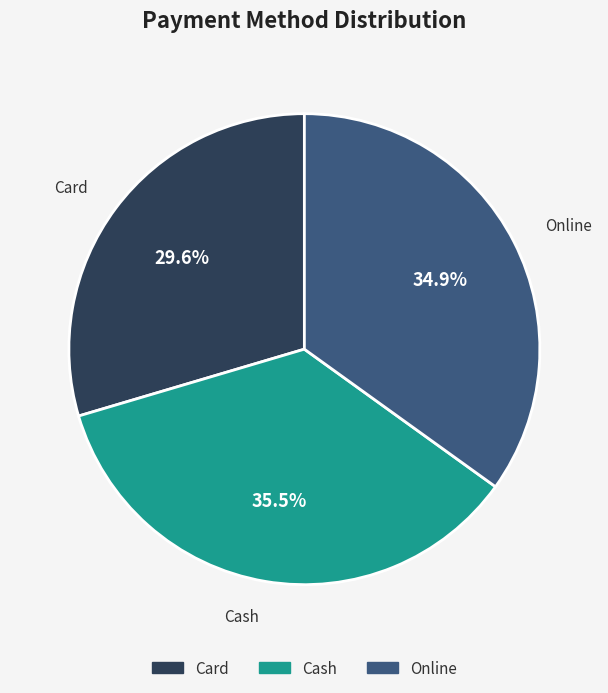

How many slices are in this pie chart?

3